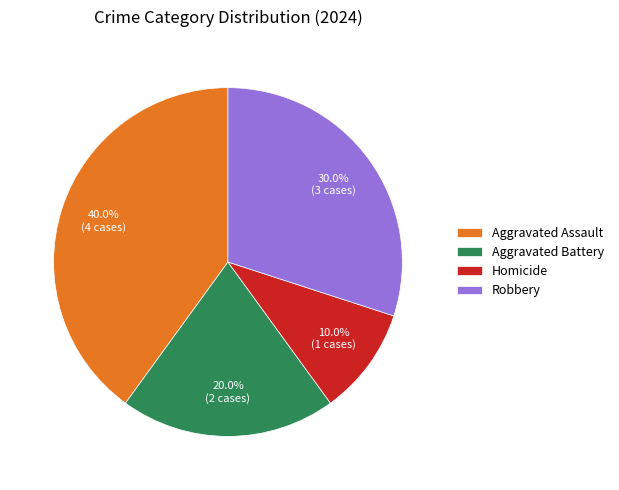

What percentage is the Aggravated Assault slice, to the nearest percent?

40%